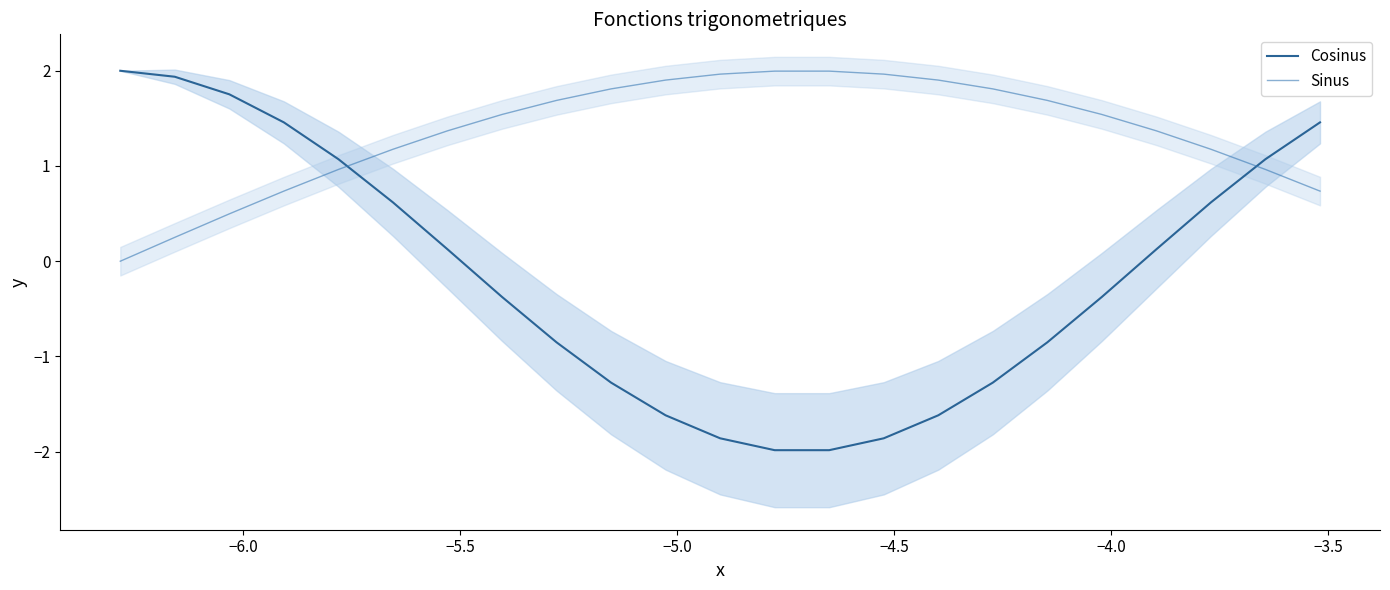

After their last crossing, which series has the higher values: Cosinus or Sinus?

Cosinus